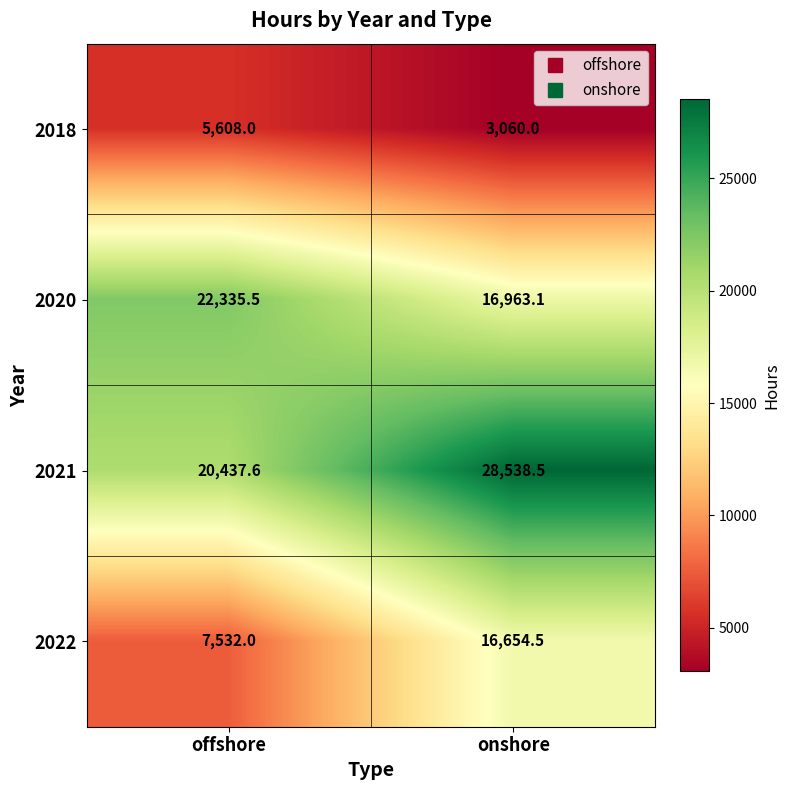

What is the minimum value for 2020?

16963.1